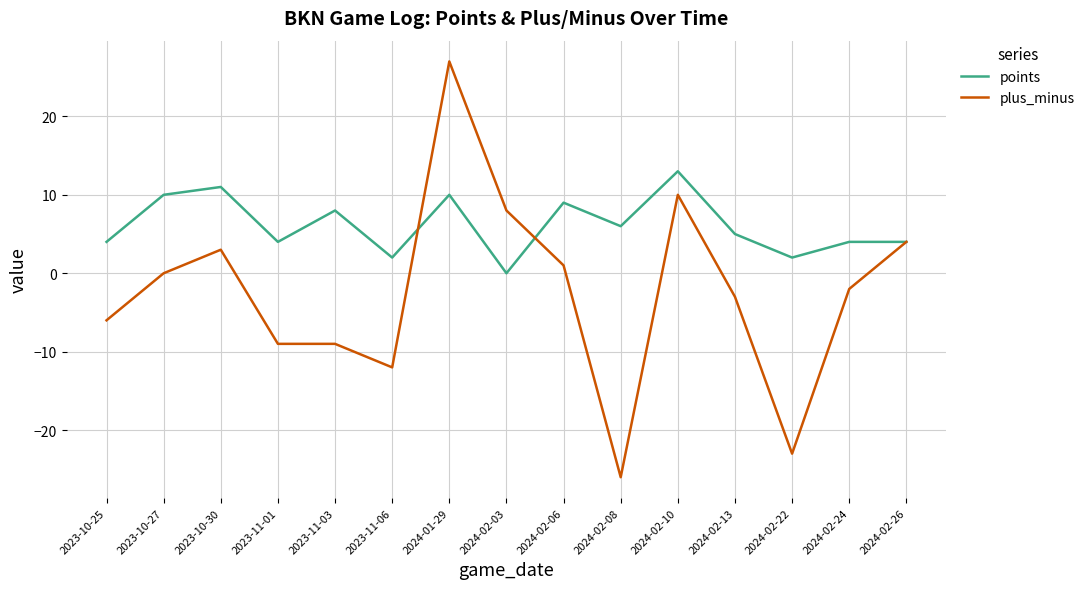

Rank the series by their maximum value, from lowest to highest.

points, plus_minus